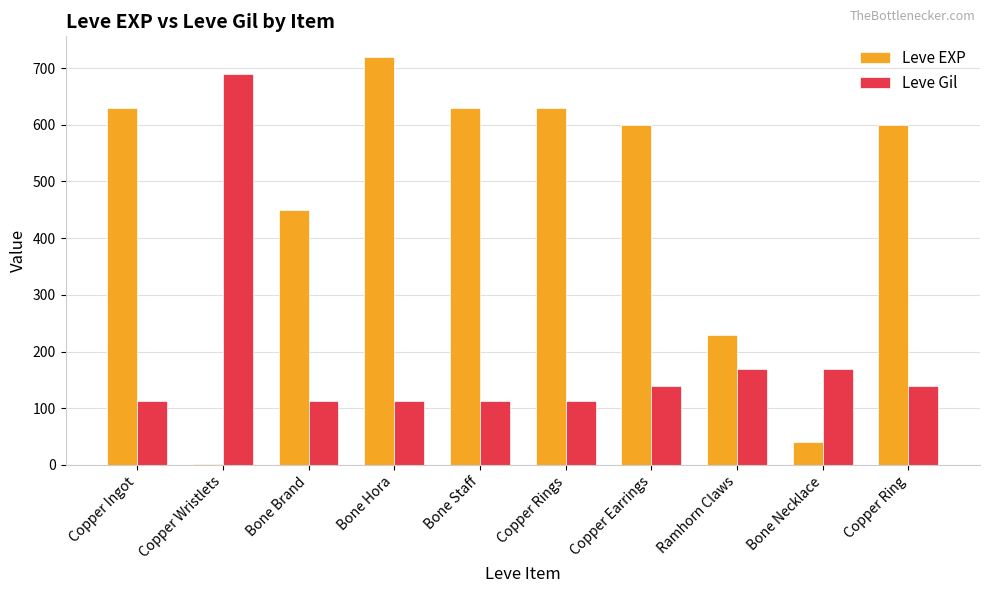

What is the sum of the Leve EXP values at Bone Necklace and Bone Brand?

490